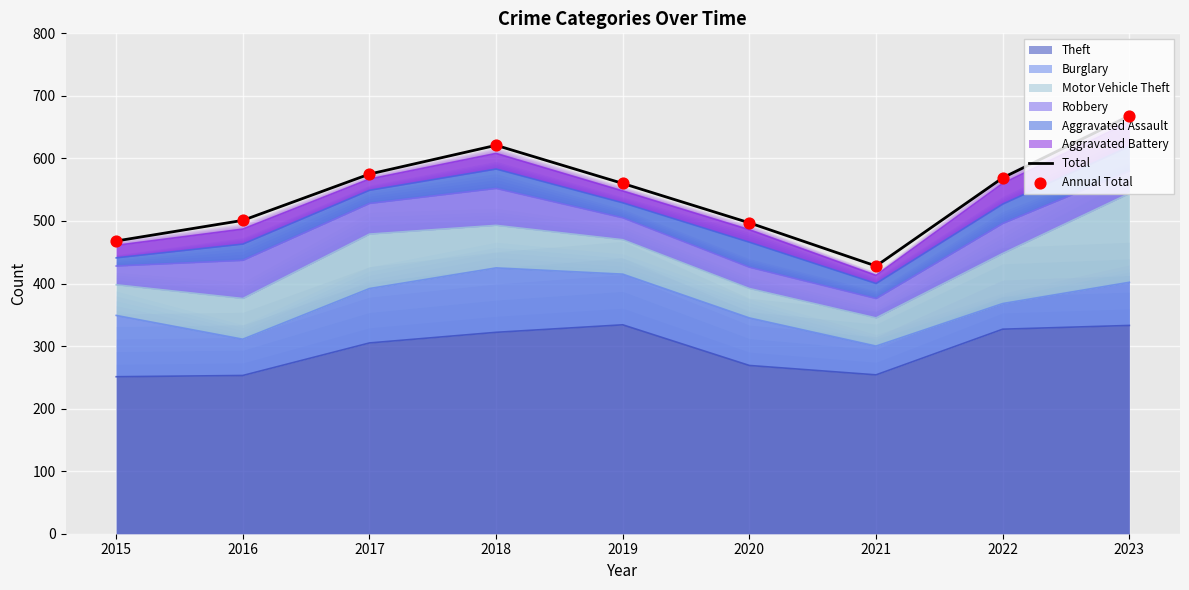

Which series reaches the maximum Y coordinate?

Total